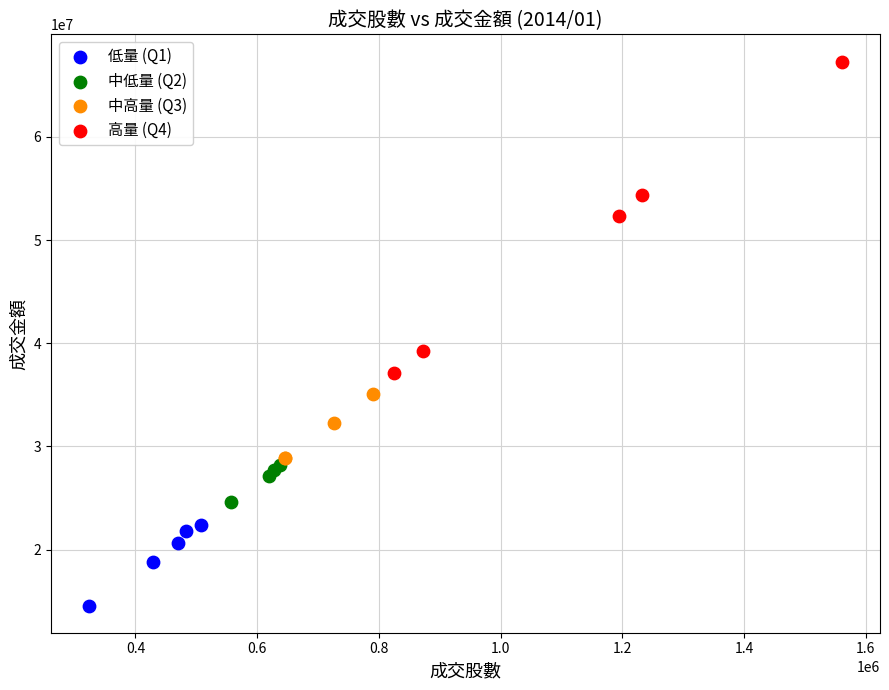

Which series contains the highest Y value?

高量 (Q4)